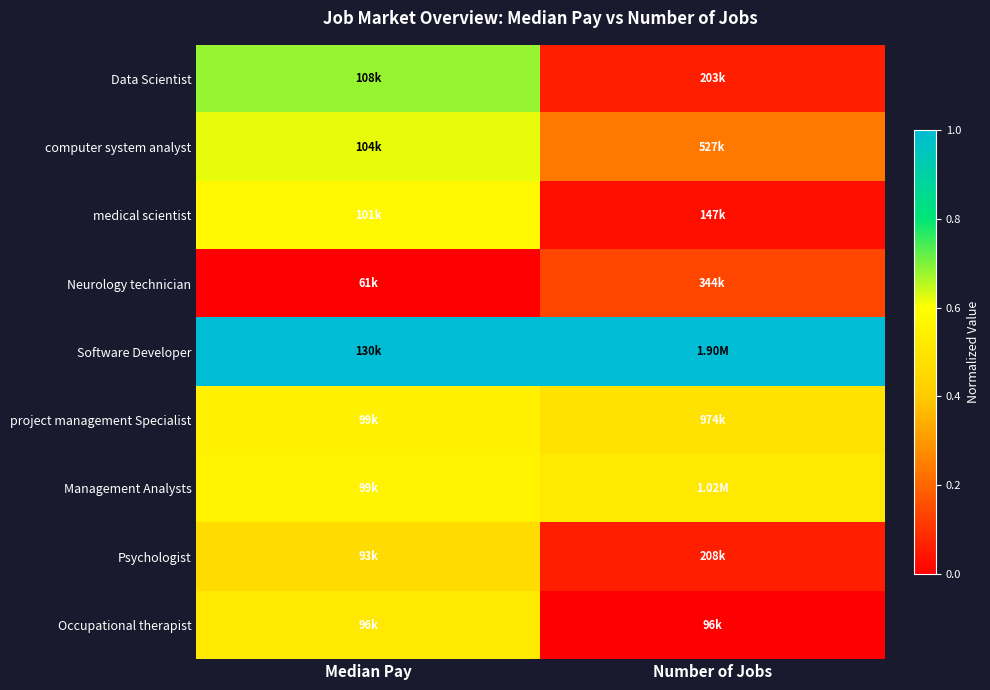

What is the total value across all series at Median Pay?

5.0